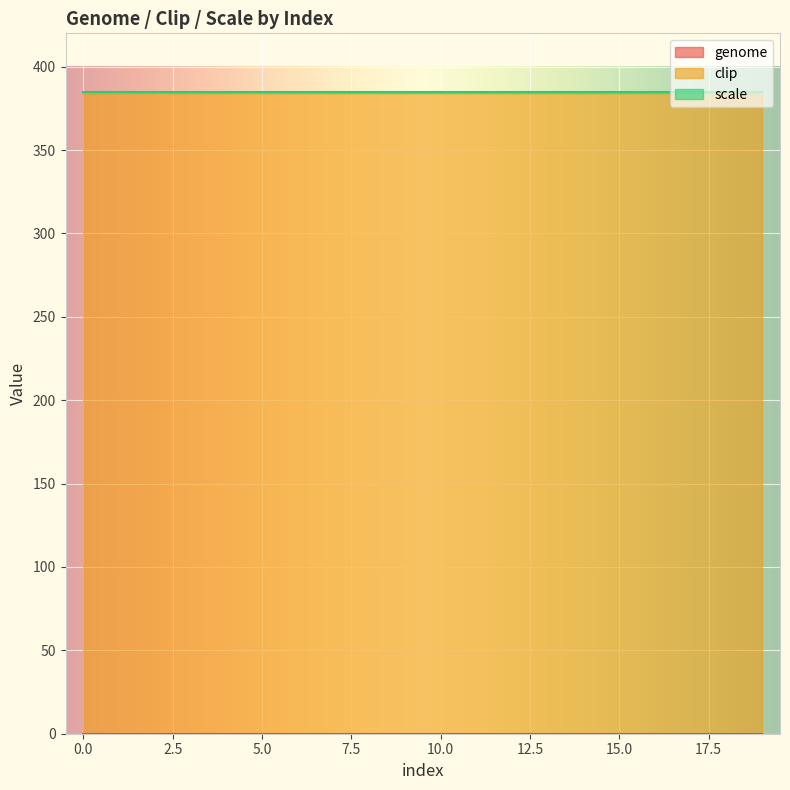

What is the total value across all series at 16?

385